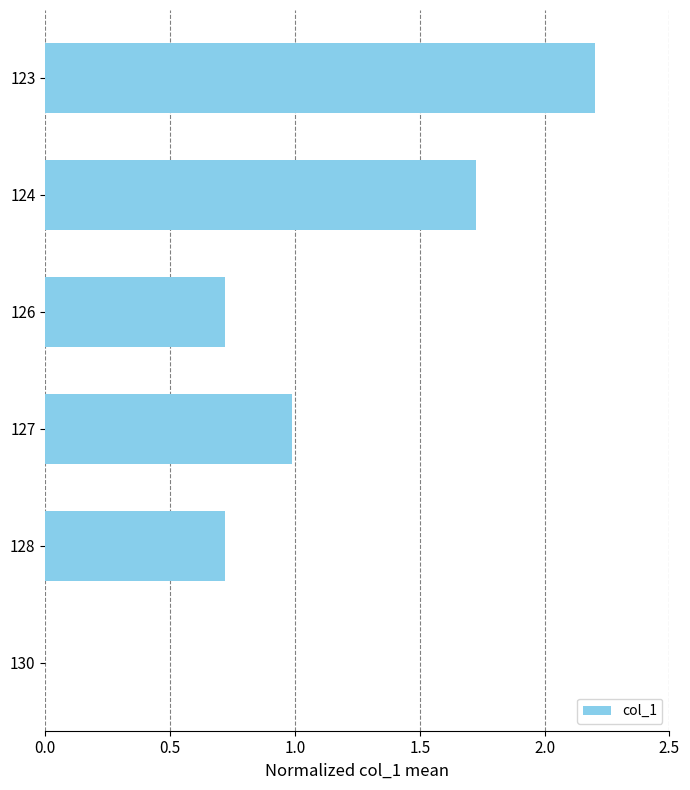

What is the change in value from 128 to 127?

+0.3